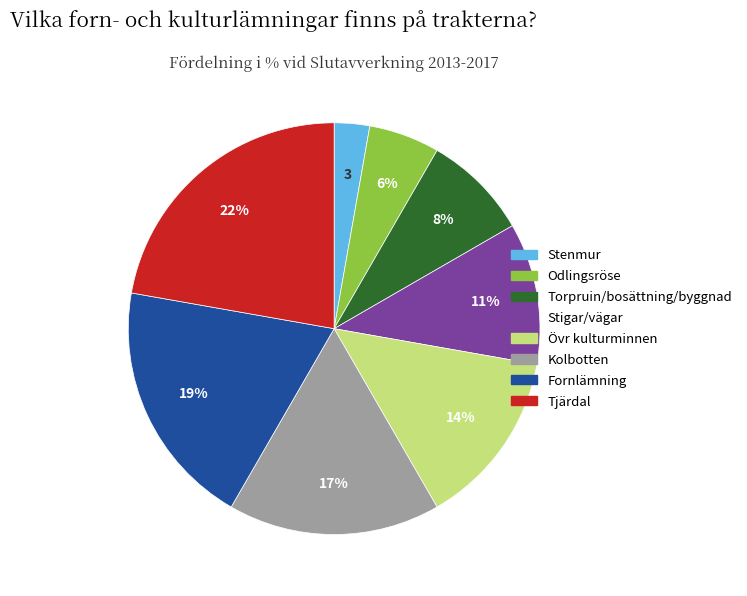

To the nearest percent, what is the average slice percentage?

12%